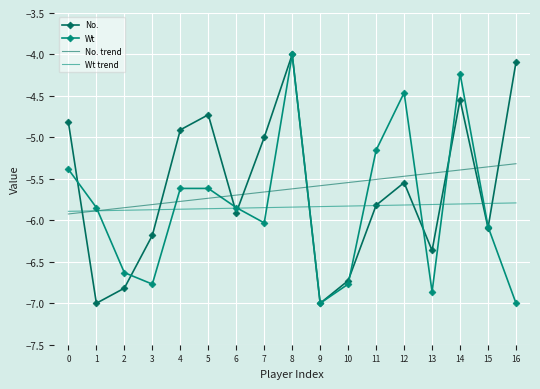

What is the difference between the highest and lowest values at 14?

1.6